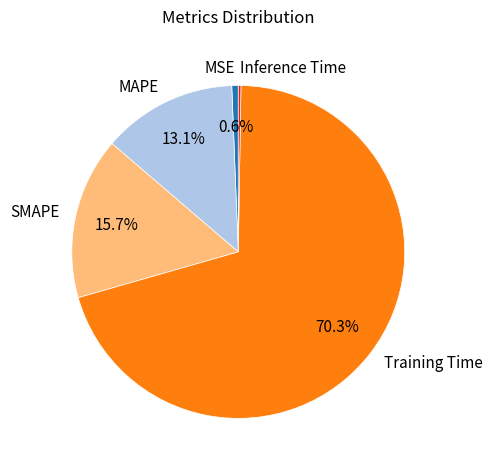

To the nearest percent, what percentage of the pie is Training Time?

70%